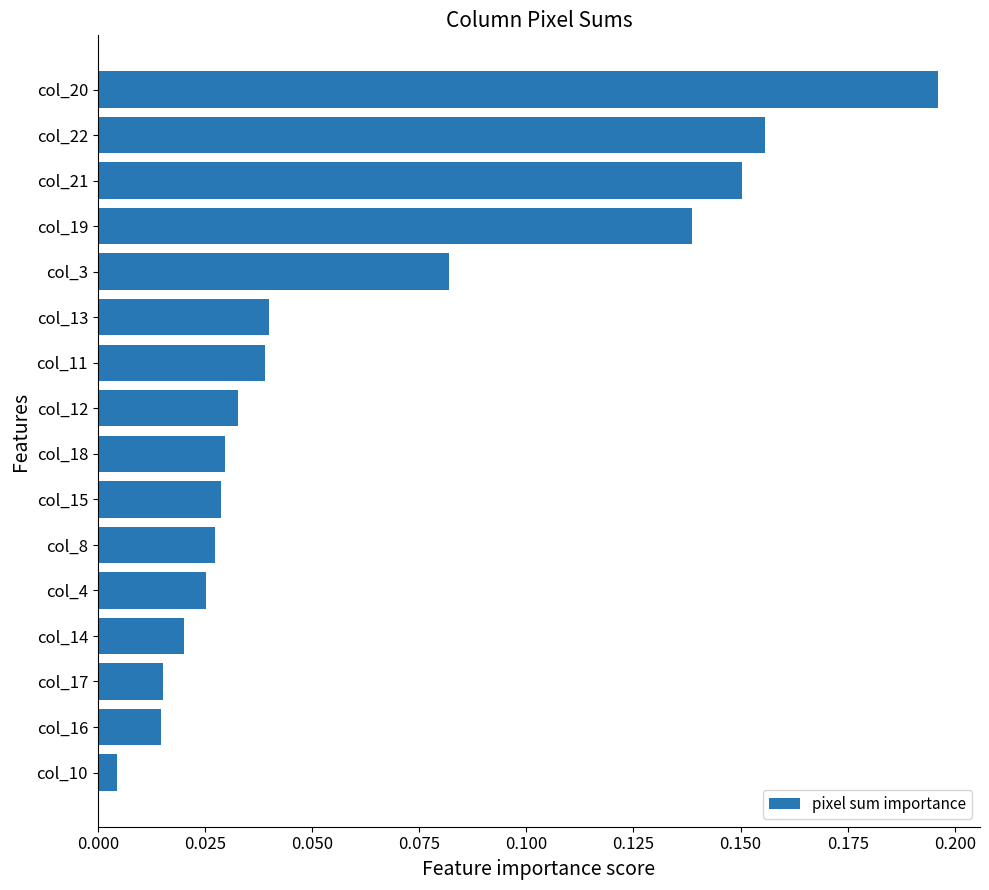

Which has a higher value, col_18 or col_11?

col_11